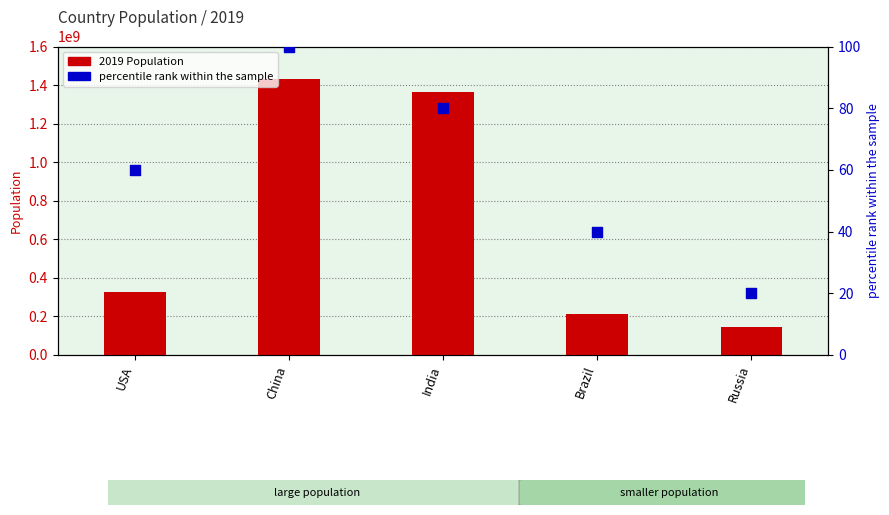

Is the value of 2019 Population at India greater than the value of percentile rank within the sample at China?

Yes